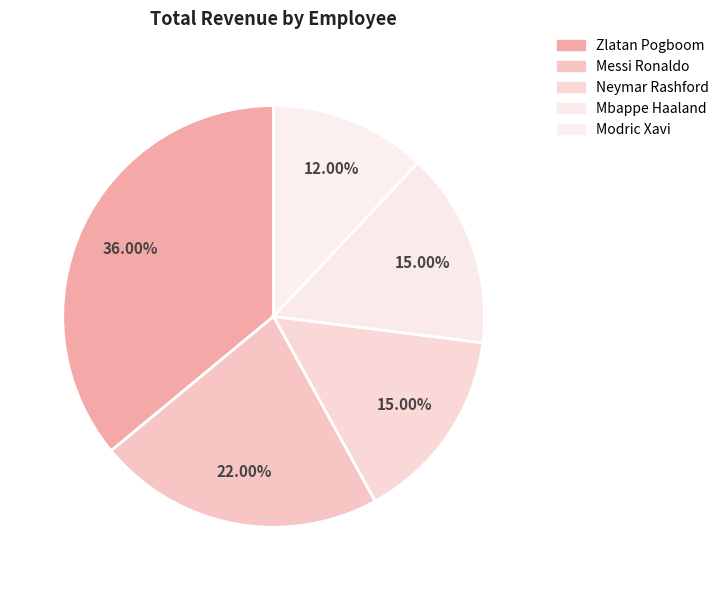

Does Mbappe Haaland represent more than half of the total?

No